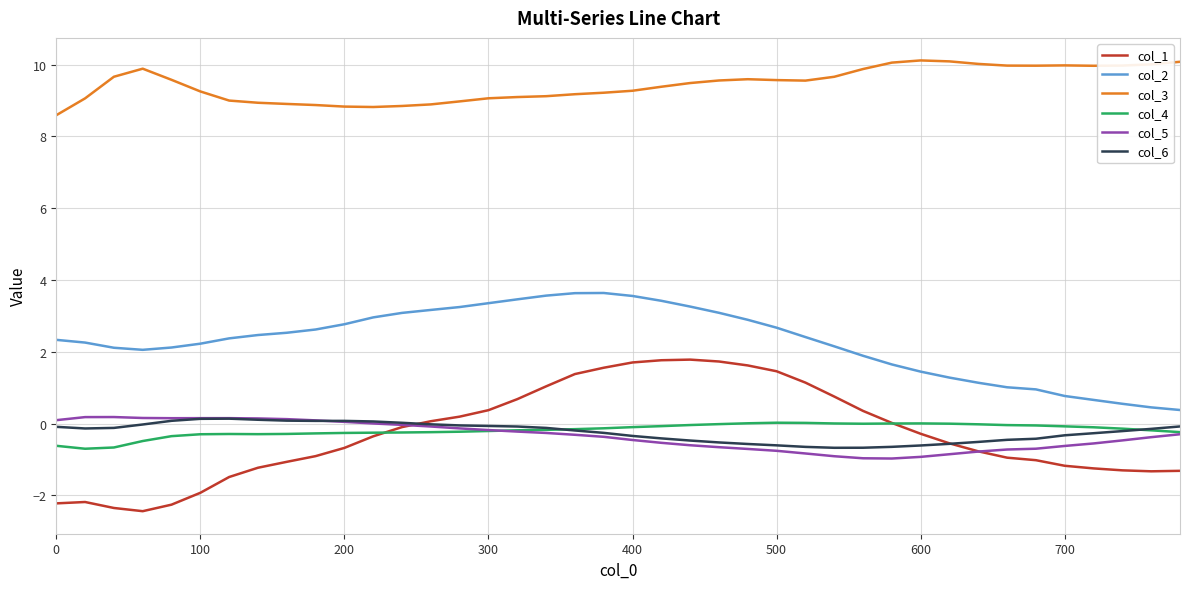

What is the minimum value shown in the chart?

-2.4